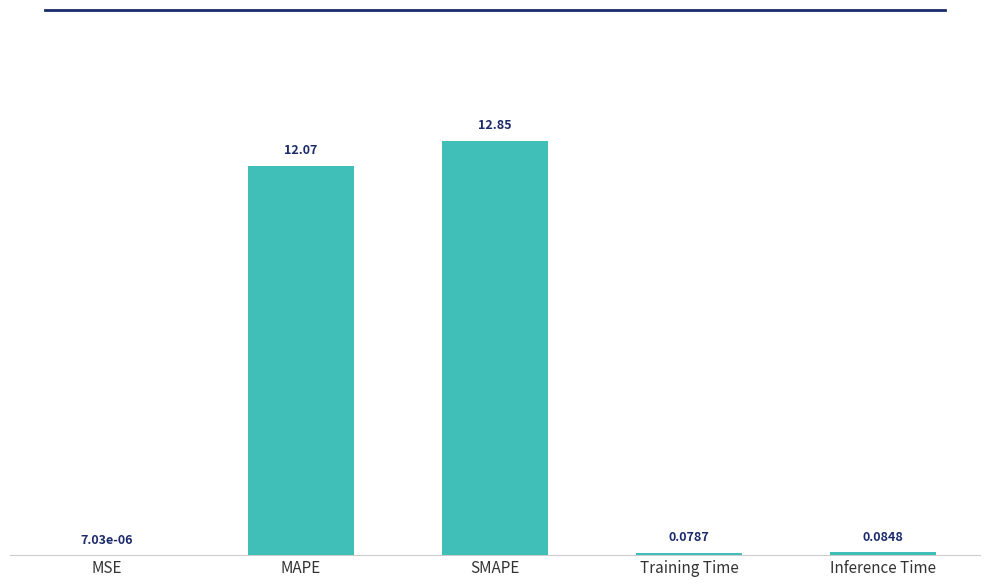

Which label corresponds to the largest value in the chart?

SMAPE